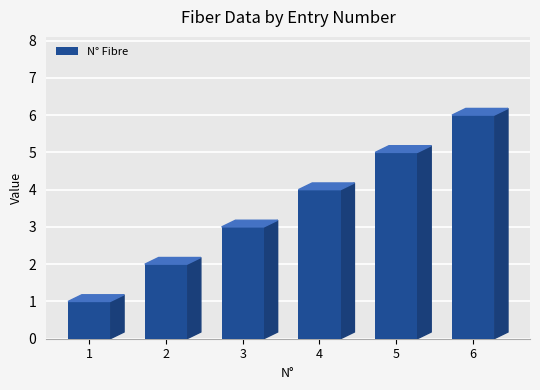

Reading right to left, list all the values displayed in this chart.

6=6	5=5	4=4	3=3	2=2	1=1